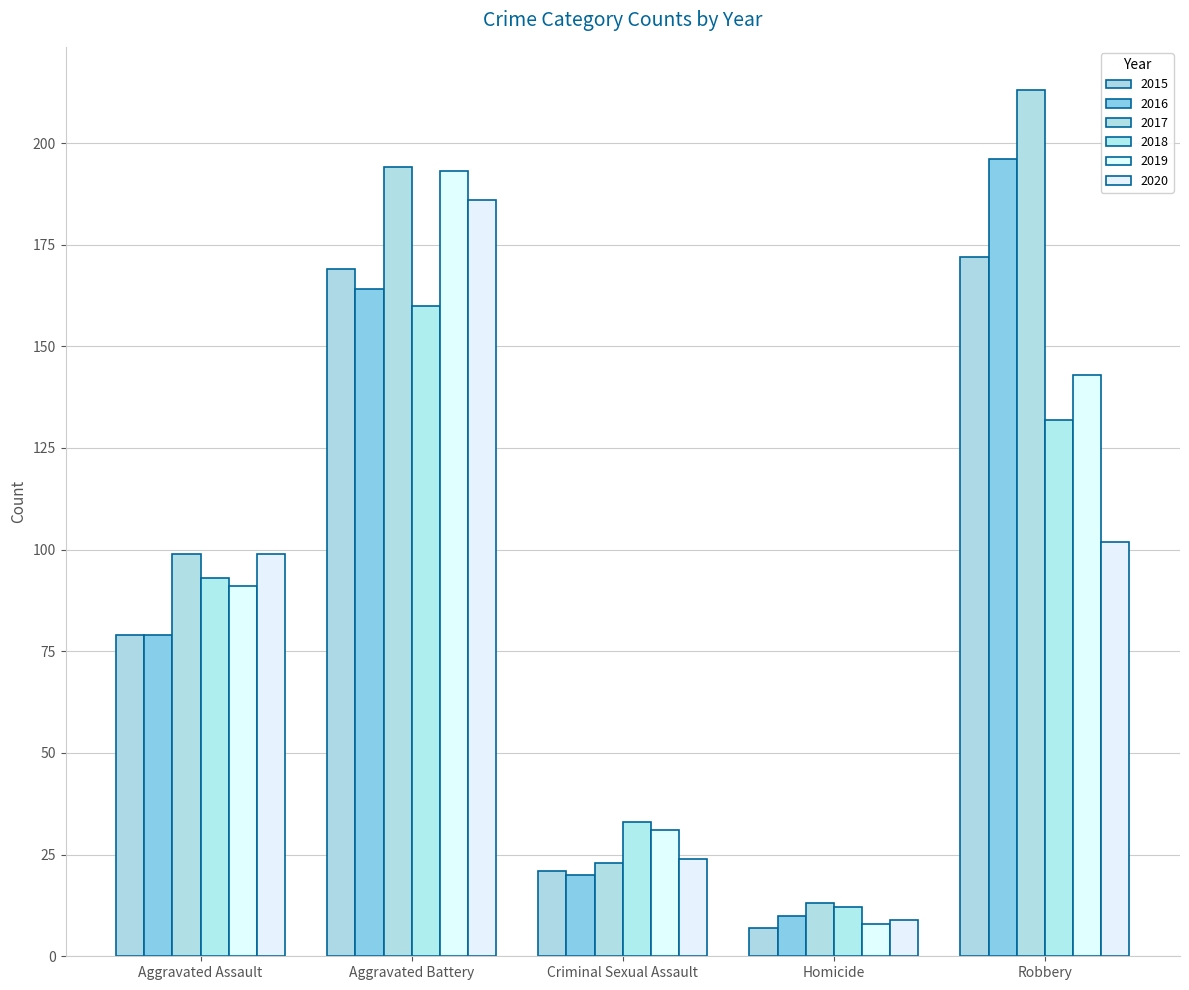

Reading left to right, what are all the values shown in this chart?

2015: 79	169	21	7	172
2016: 79	164	20	10	196
2017: 99	194	23	13	213
2018: 93	160	33	12	132
2019: 91	193	31	8	143
2020: 99	186	24	9	102